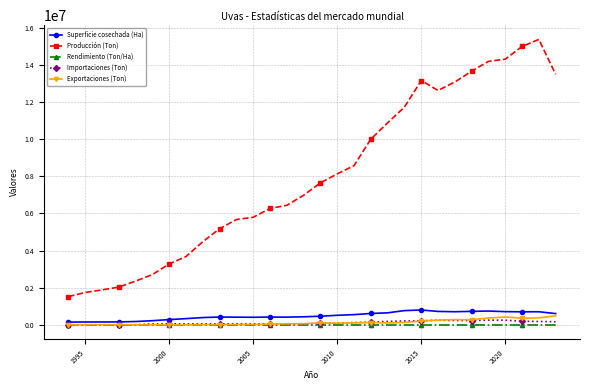

What is the greatest value displayed?

15377900.0